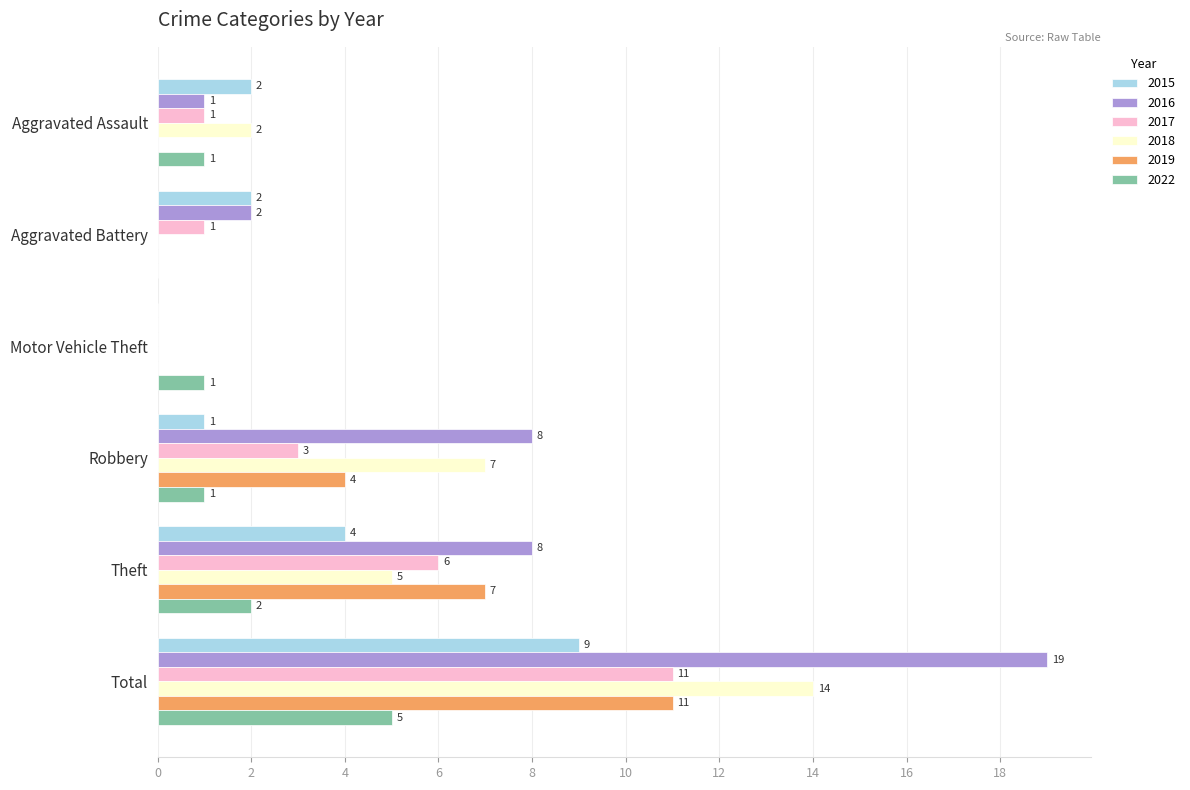

Which label corresponds to the largest value in the chart?

Total